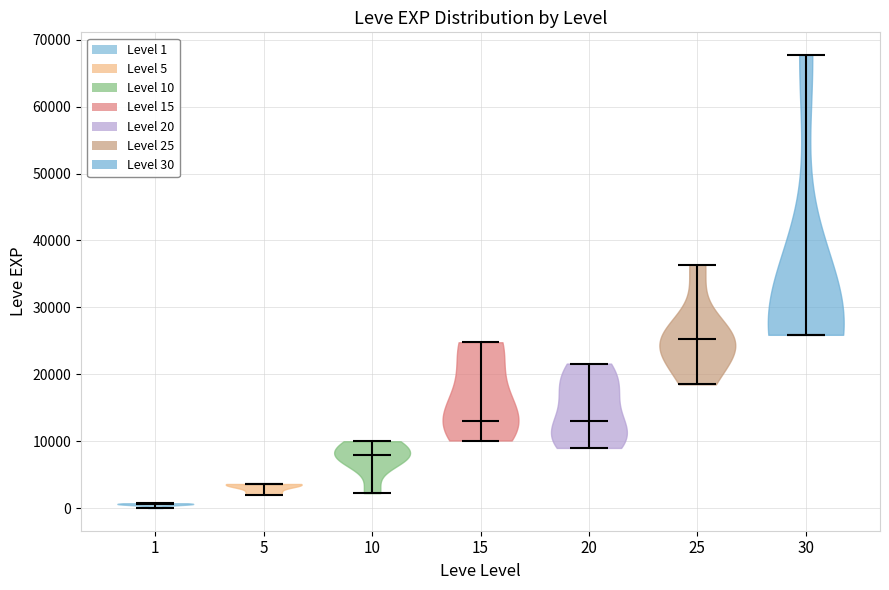

Reading left to right, read every violin against the y-axis: where its median line is, and the lowest and highest points it reaches. The values are not printed on the chart, so give them approximately, as read against the axis.

1: median line 1000, lowest point 0, highest point 1000
5: median line 4000, lowest point 2000, highest point 4000
10: median line 8000, lowest point 2000, highest point 10000
15: median line 13000, lowest point 10000, highest point 25000
20: median line 13000, lowest point 9000, highest point 22000
25: median line 25000, lowest point 18000, highest point 36000
30: median line 26000, lowest point 26000, highest point 68000